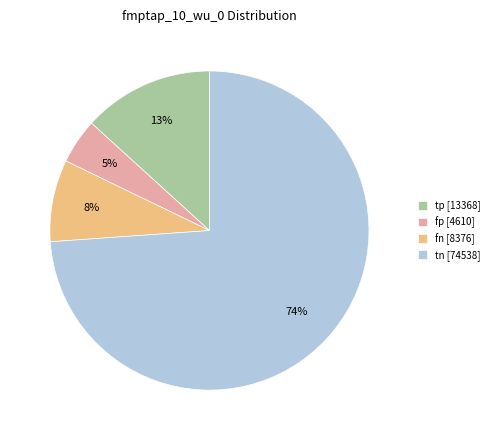

Does any single category account for the majority?

Yes